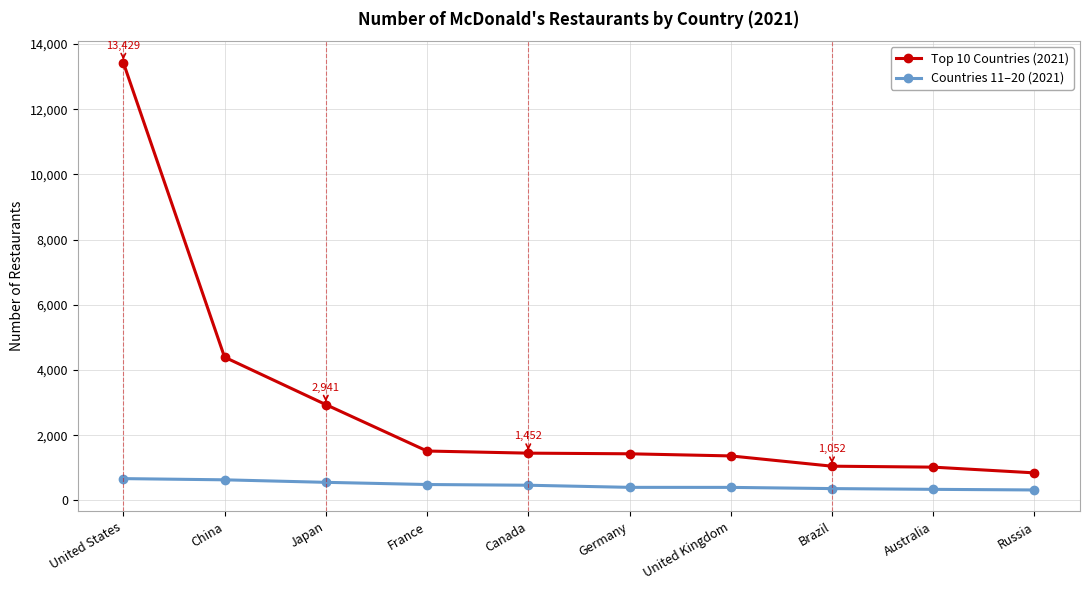

The value of Top 10 Countries (2021) at China is 4395. True or false?

True